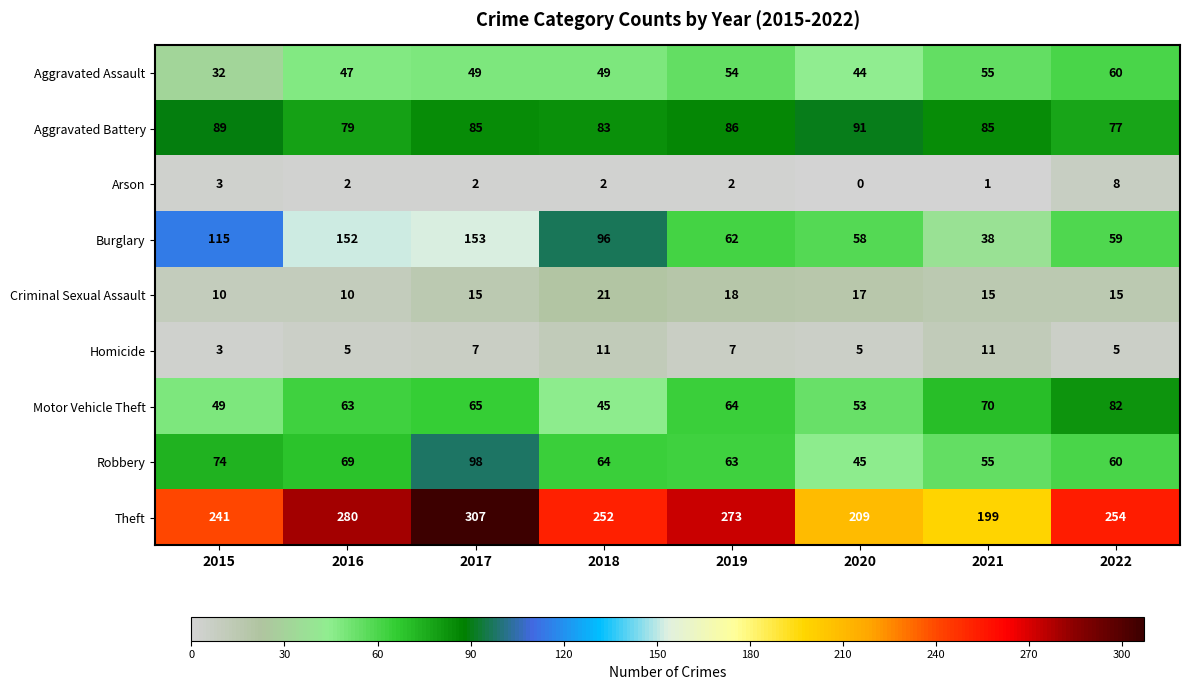

Which series has the largest total across all categories?

Theft